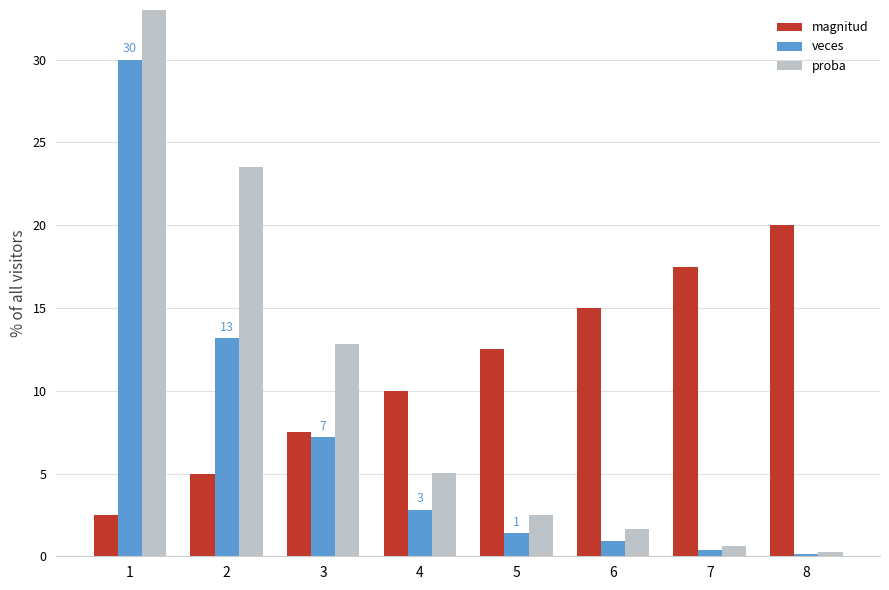

Which series changed the most between 7 and 8?

magnitud